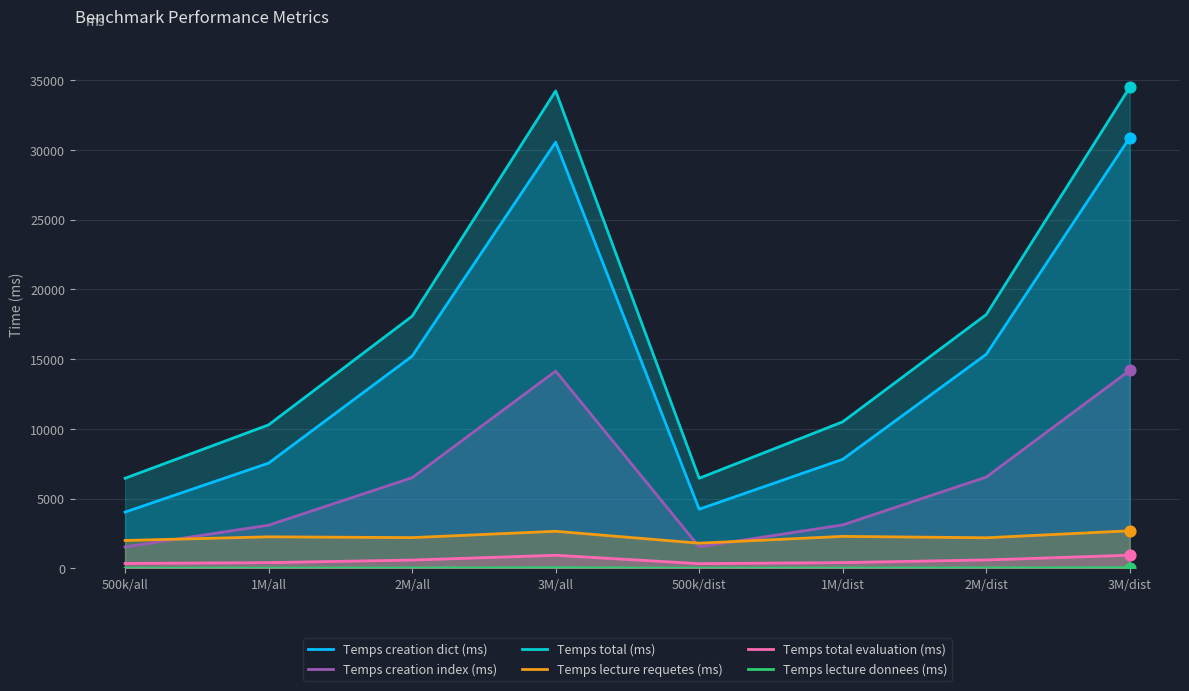

At how many categories does at least one series exceed 5304?

8